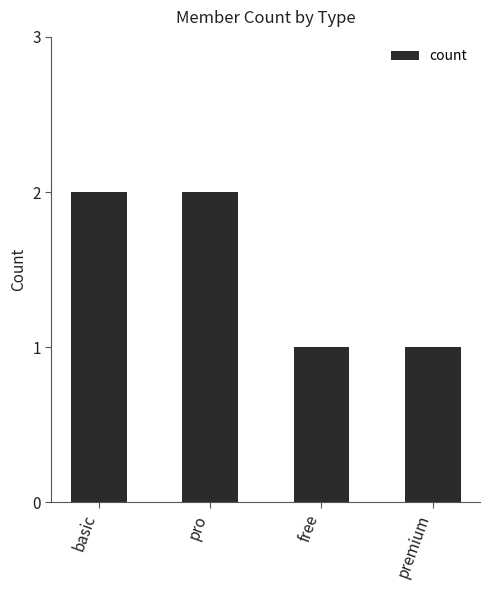

What is the label of the 4th bar from the right?

basic